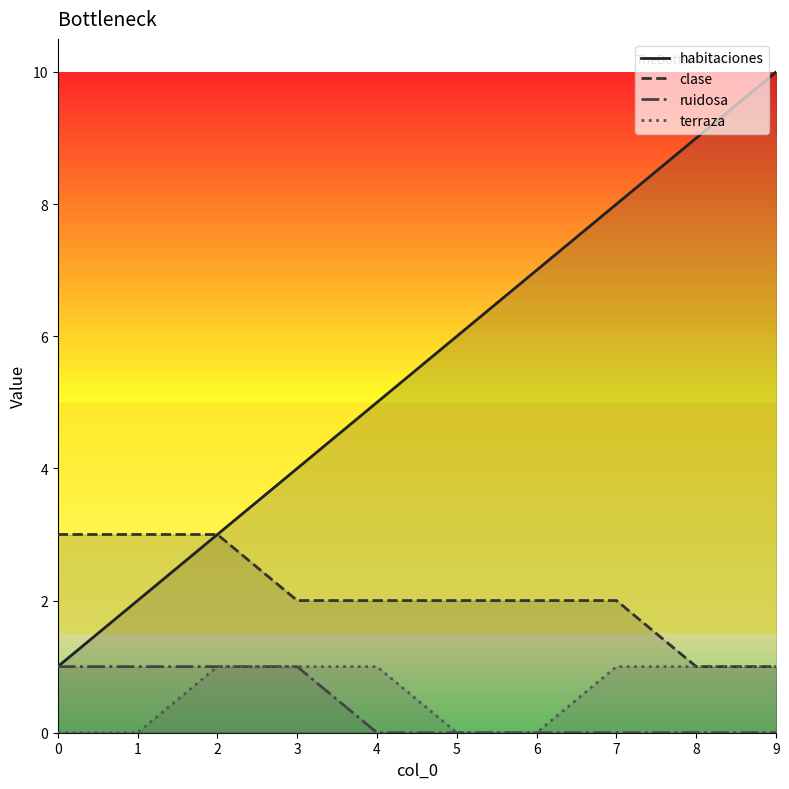

What is the value of the clase point at the 3rd from the left?

3